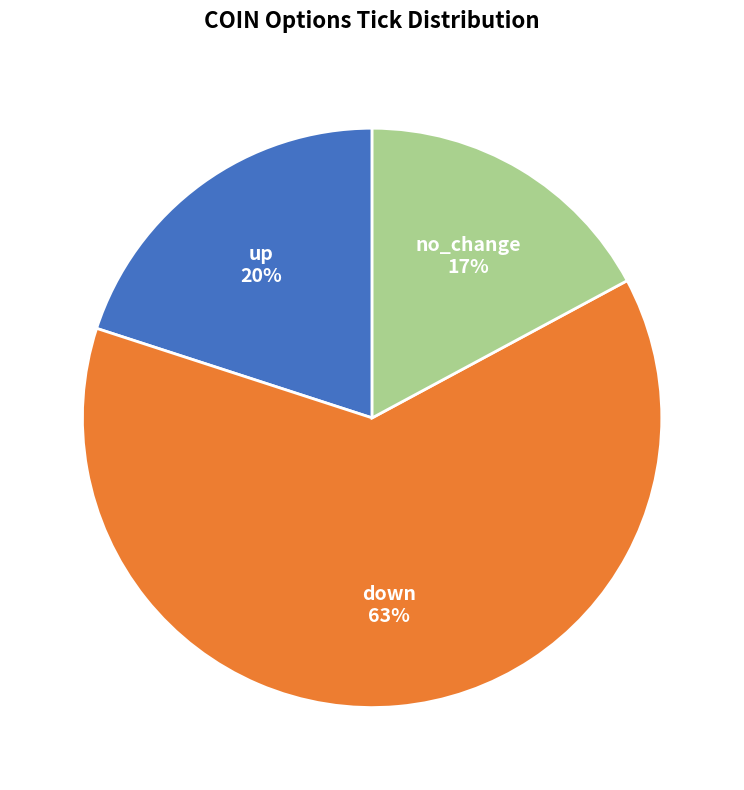

To the nearest percent, what is the combined percentage of up and no_change?

37%